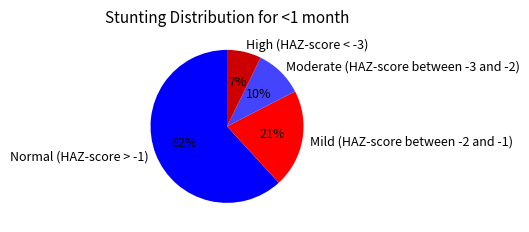

Which category has the biggest portion of the pie?

Normal (HAZ-score > -1)